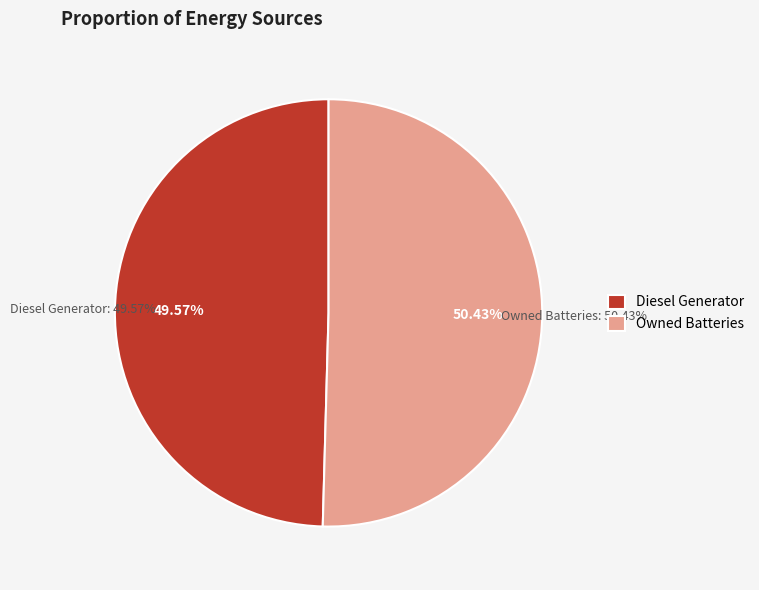

What is the total percentage of Owned Batteries and Diesel Generator?

100.0%